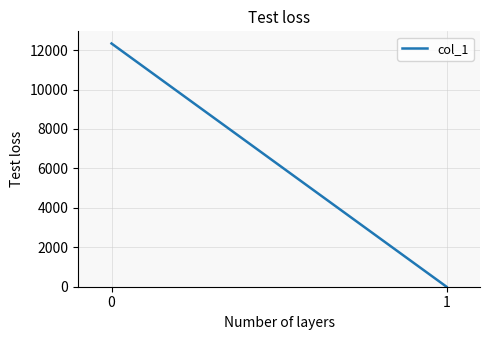

Reading right to left, transcribe all the data shown in this chart.

0.0	12336.8